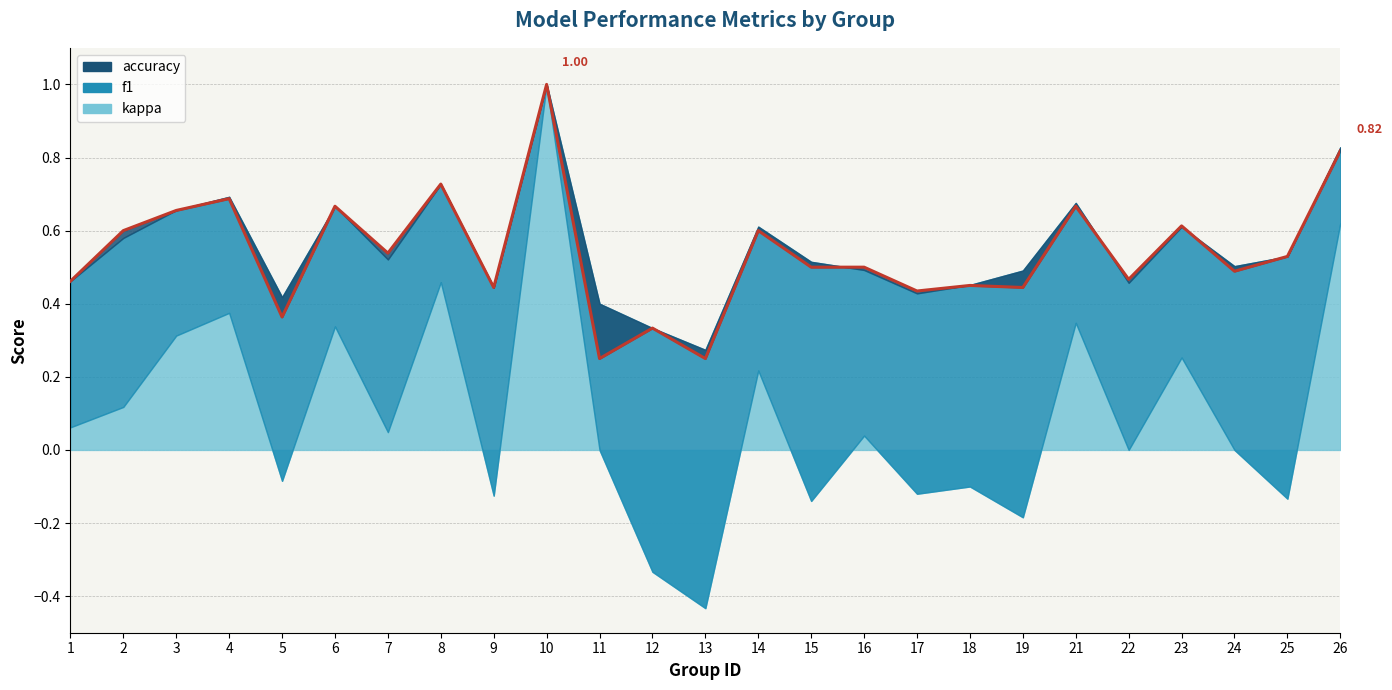

Is it true that the value at 22 is 0.7?

False